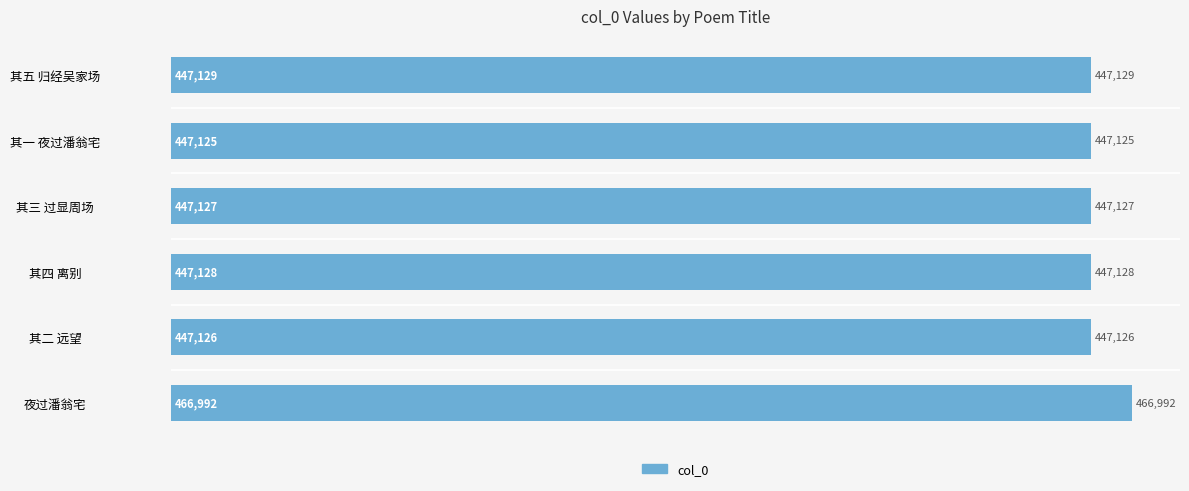

The chart shows a value of 181951 at 夜过潘翁宅. True or false?

False